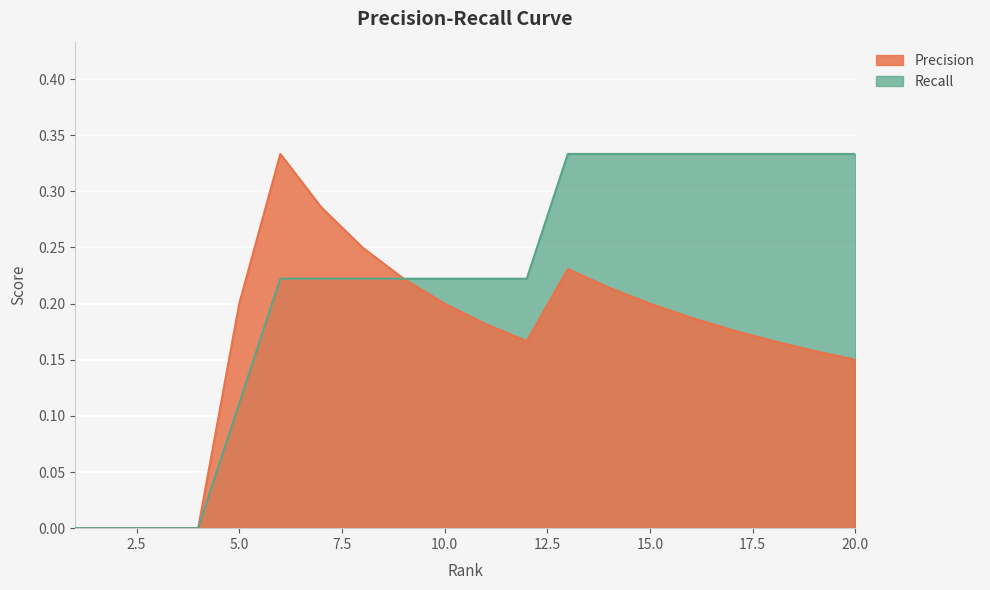

How many positive values does the Precision series have?

16